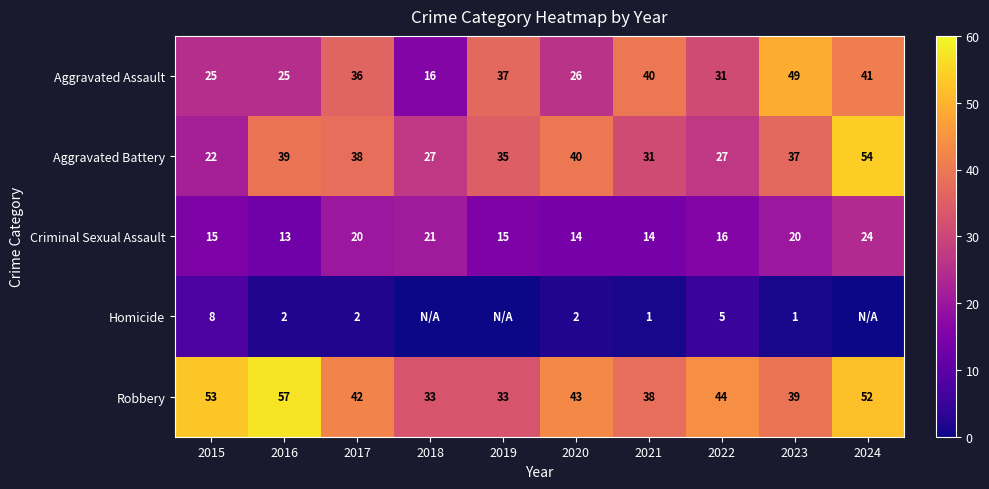

What is the minimum value for Criminal Sexual Assault?

13